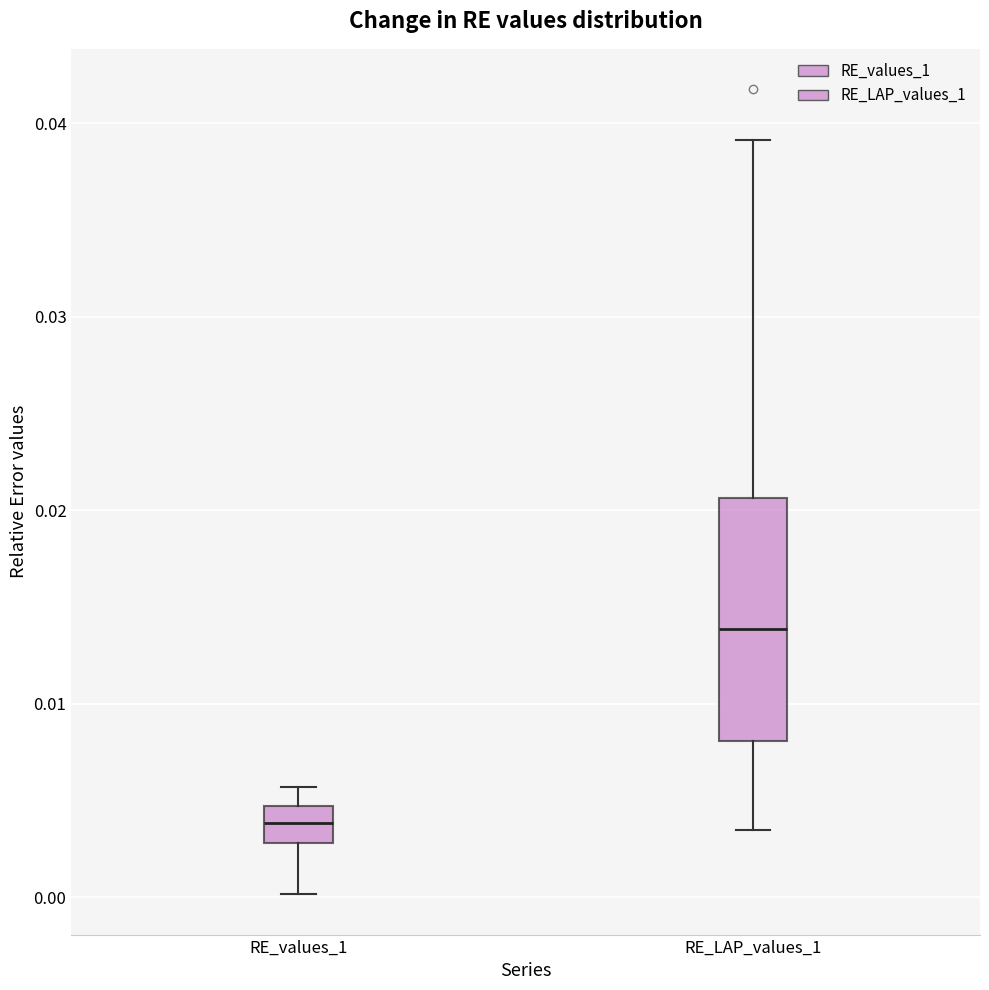

Comparing the boxes themselves (not the whiskers), which one is the tallest?

RE_LAP_values_1